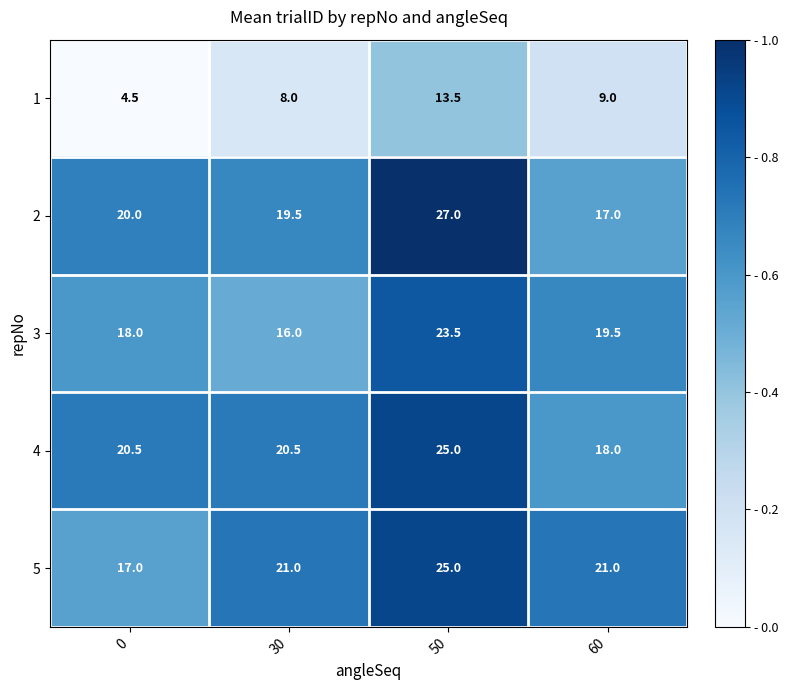

Between 0 and 60, which series saw the biggest shift?

1